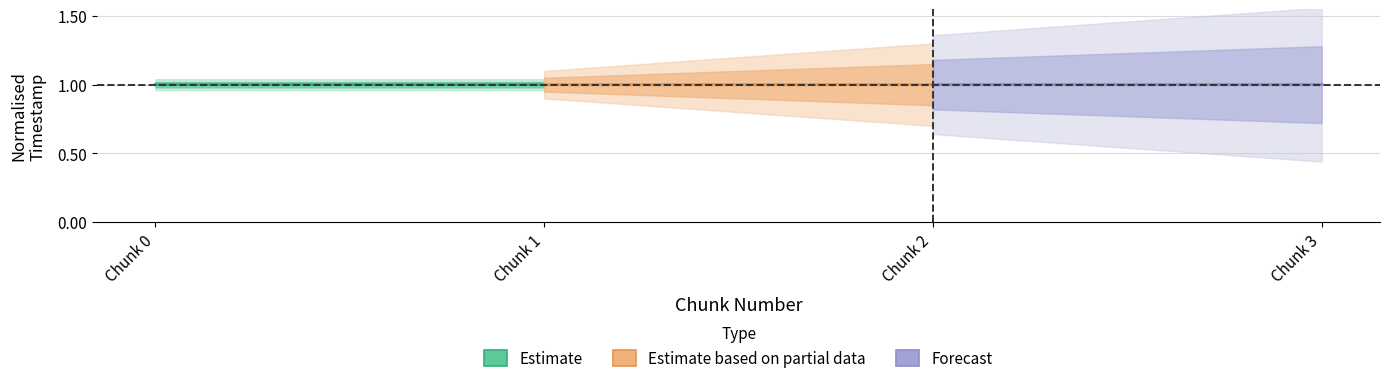

Which series changed the most between Chunk 0 and Chunk 1?

Estimate based on partial data